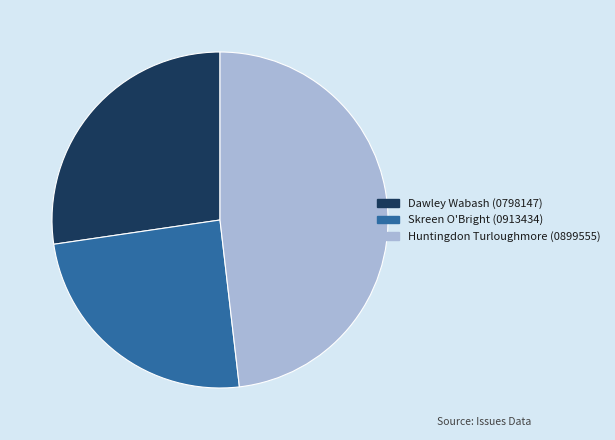

The Dawley Wabash (0798147) slice represents 27% of the pie. True or false?

True